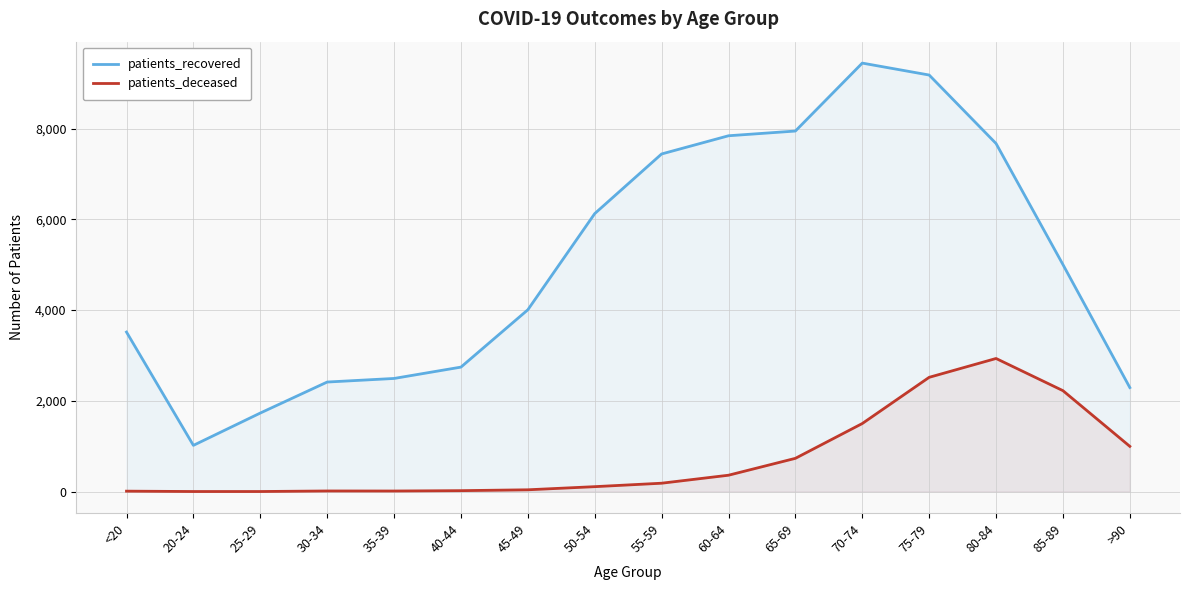

True or false: patients_deceased and patients_recovered cross at least once.

False